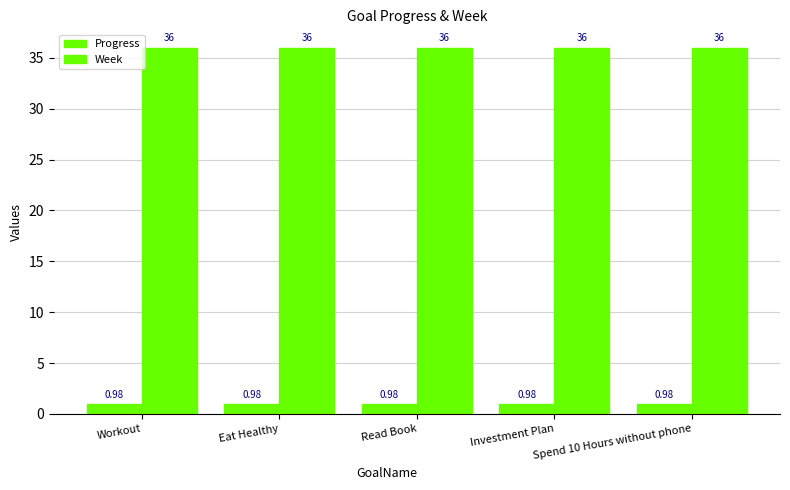

Does the chart contain stacked bars?

No